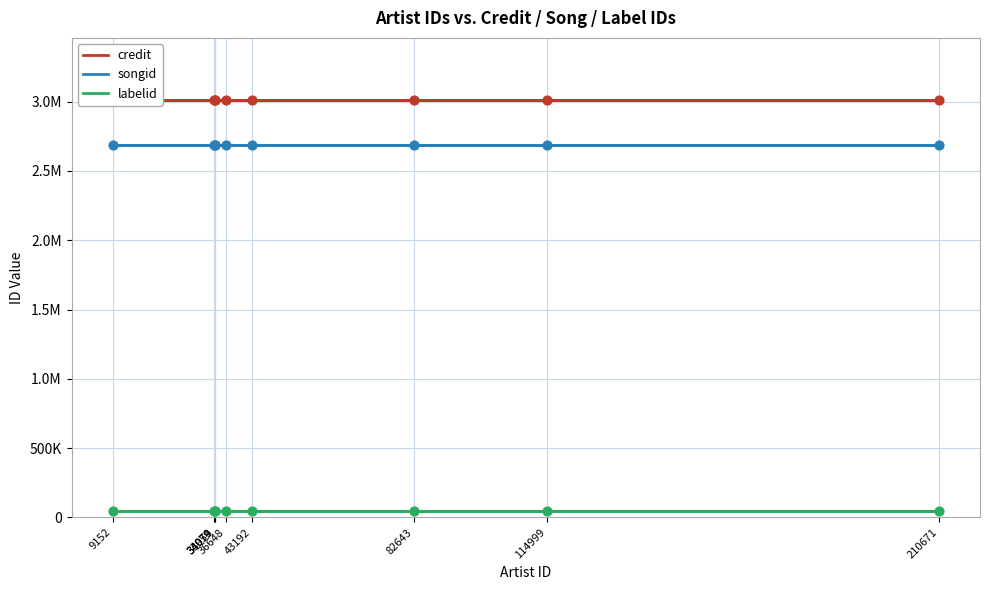

What is the total value across all series at 210671?

5744798